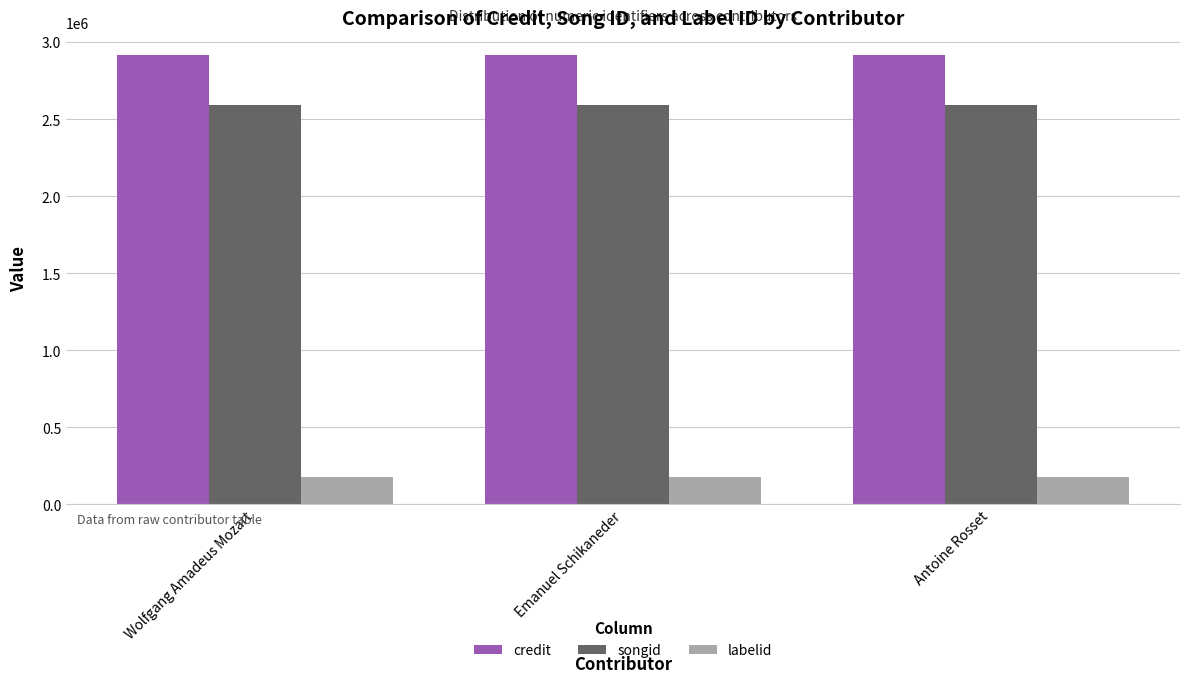

The songid series shows 2591066 at Emanuel Schikaneder. True or false?

True